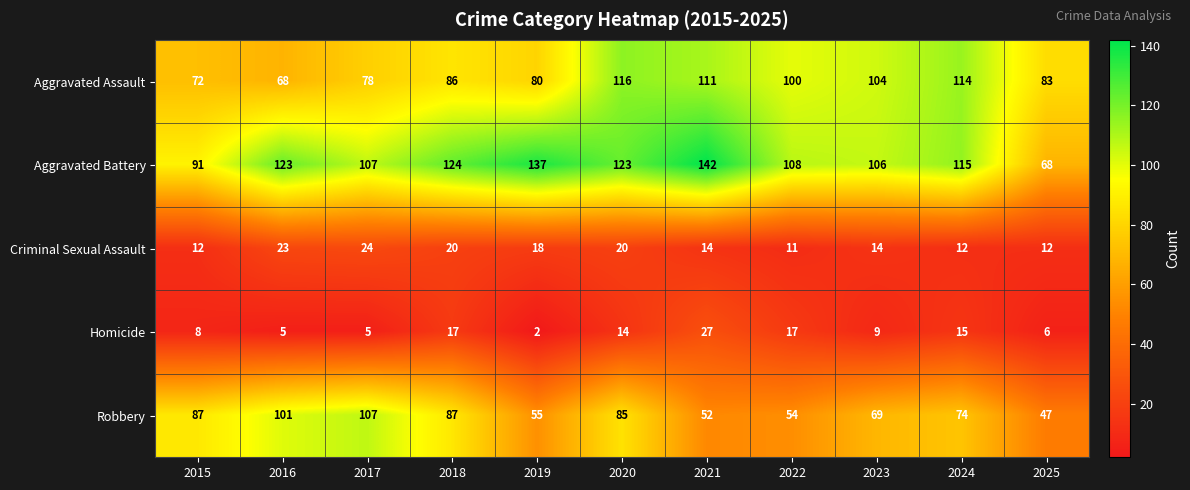

What is the average value of the Criminal Sexual Assault series?

16